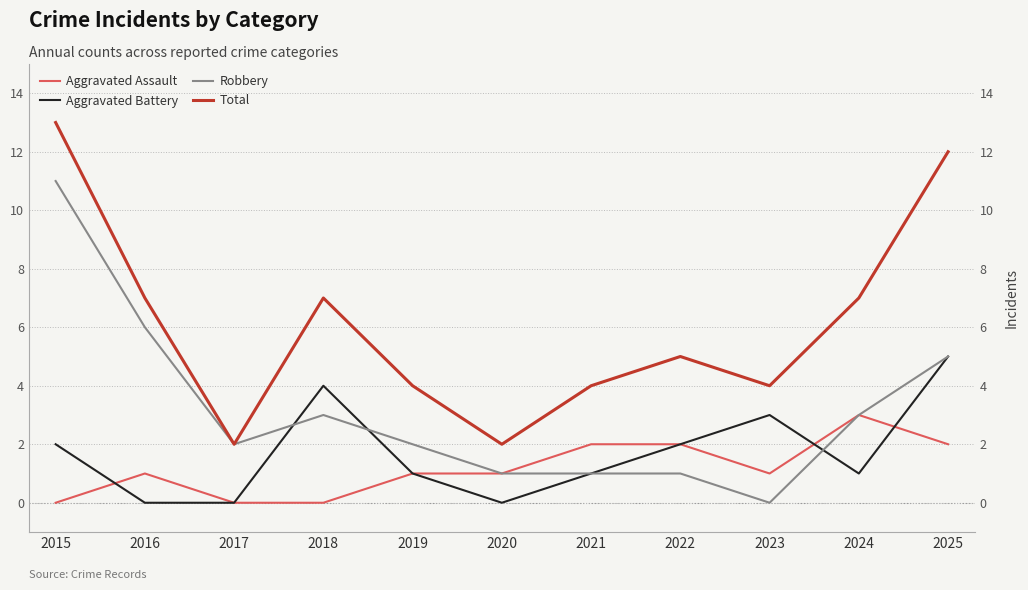

Where do Aggravated Assault and Aggravated Battery first cross each other?

2015 and 2016